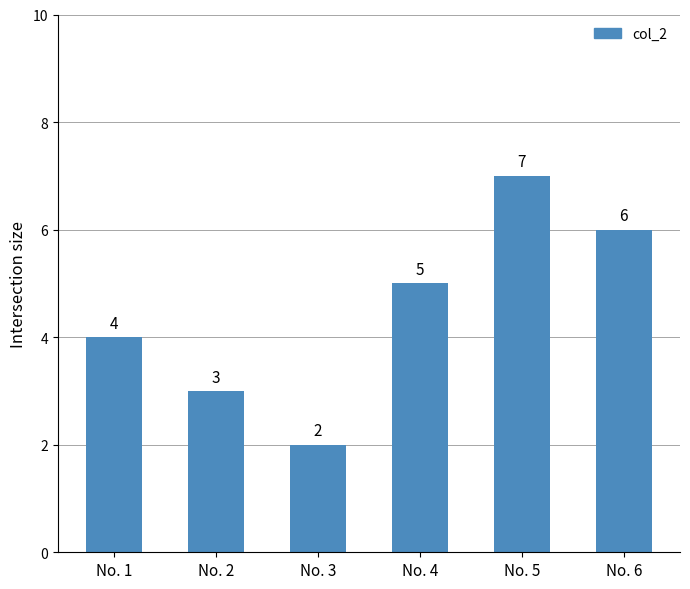

Reading left to right, transcribe all the data shown in this chart.

No. 1=4	No. 2=3	No. 3=2	No. 4=5	No. 5=7	No. 6=6